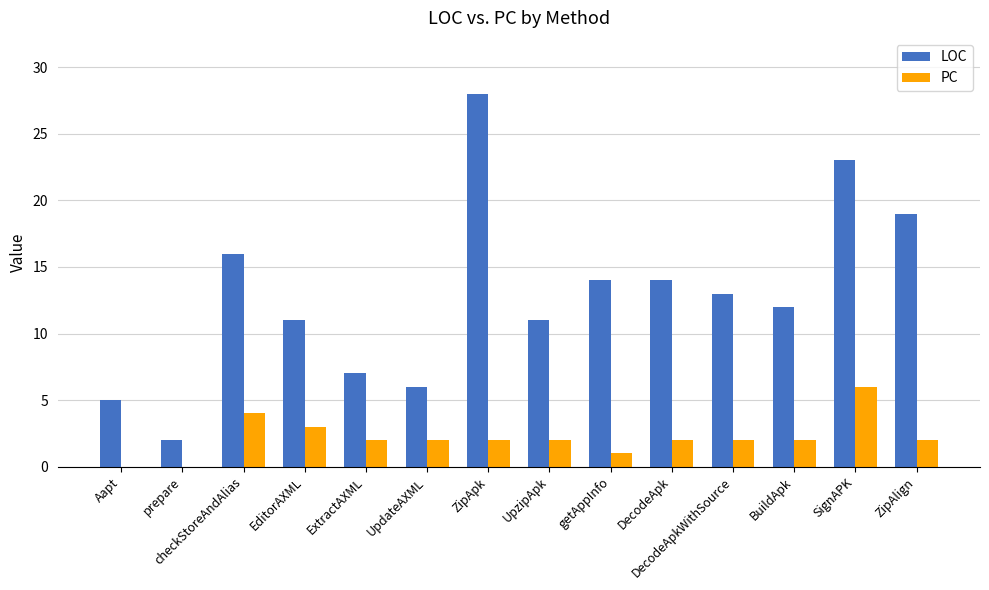

What is the sum of the PC values at DecodeApk and UpzipApk?

4